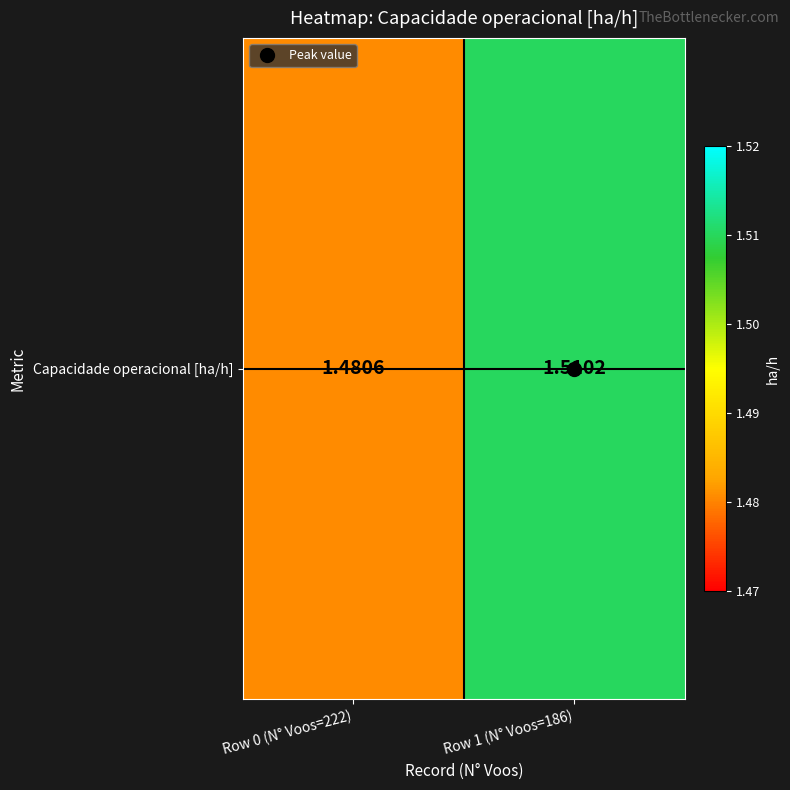

Rank the categories by value from highest to lowest.

Row 1 (N° Voos=186), Row 0 (N° Voos=222)